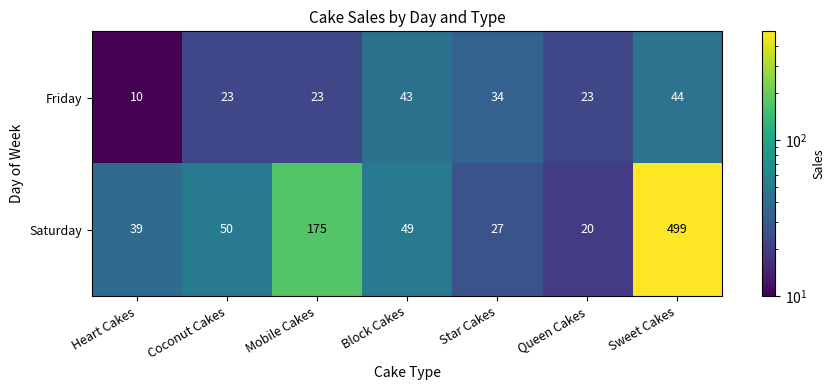

At which label is Saturday closest to 259?

Mobile Cakes